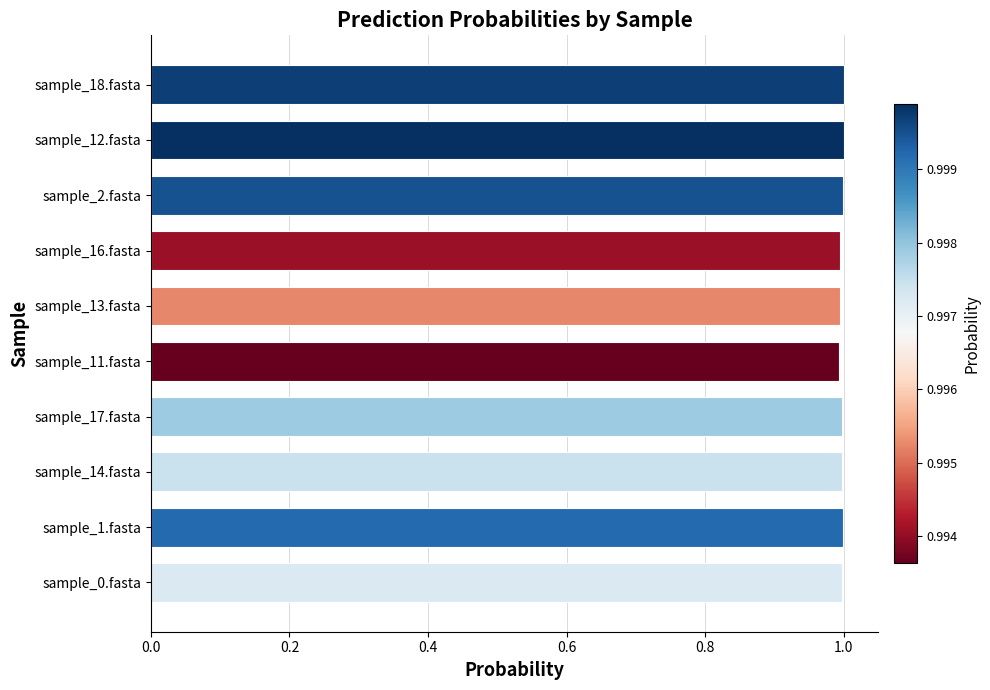

Are the bars horizontal?

Yes